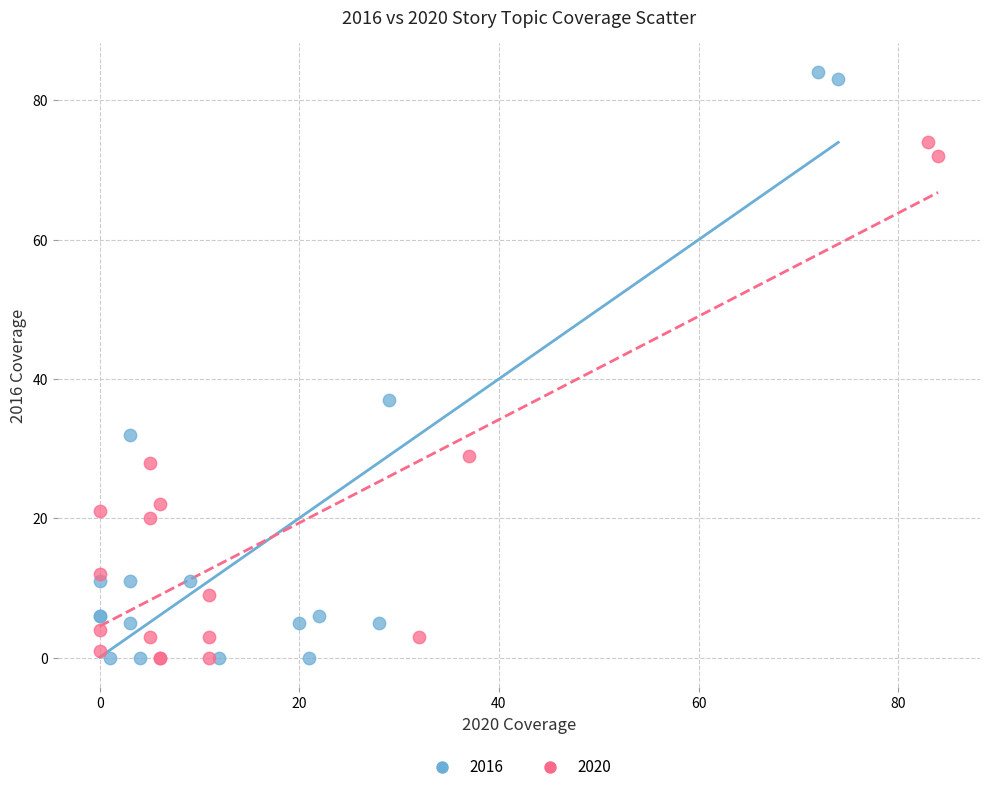

What are all the series names shown in the legend?

2016, 2020